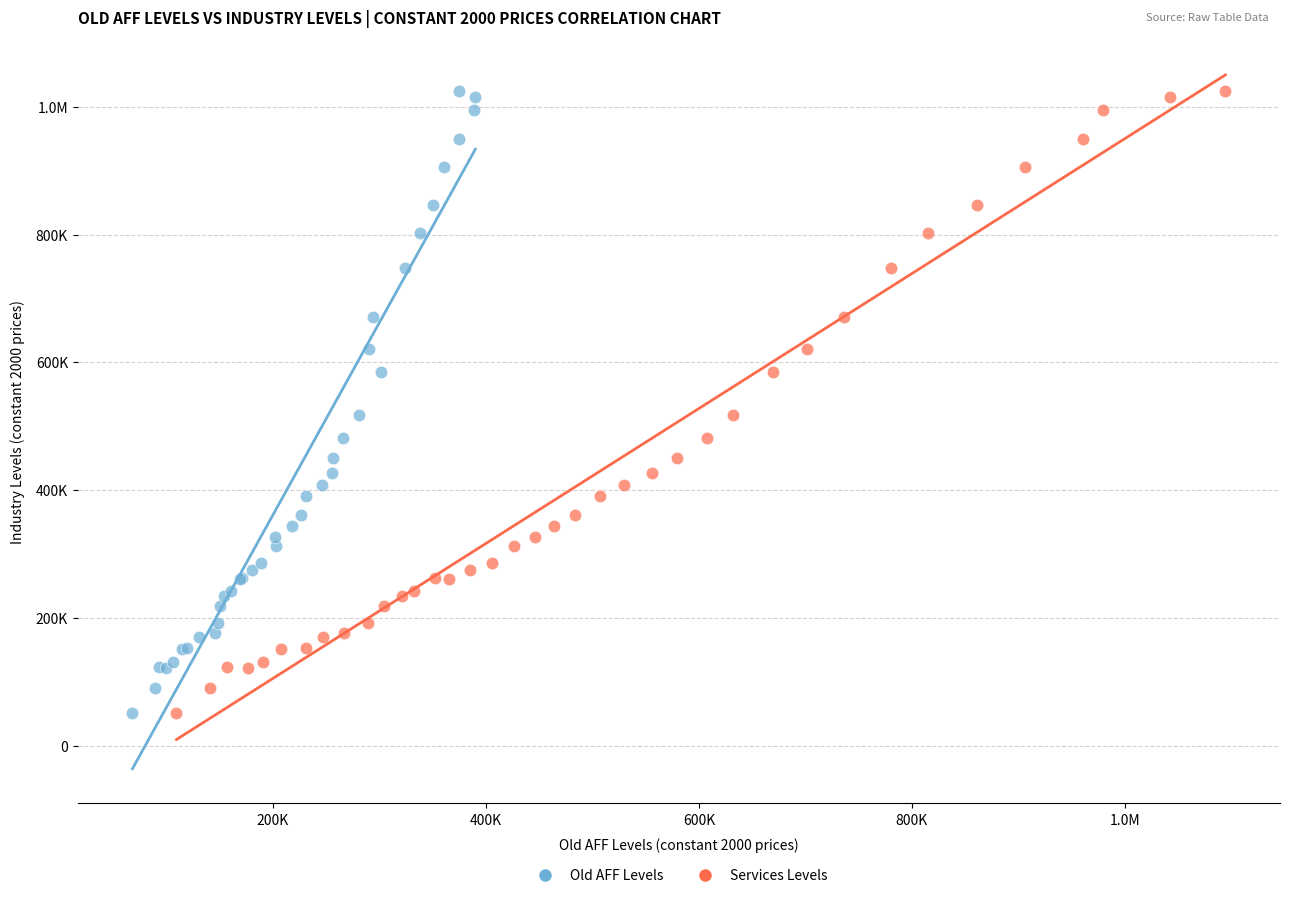

What are all the series names shown in the legend?

Old AFF Levels, Services Levels